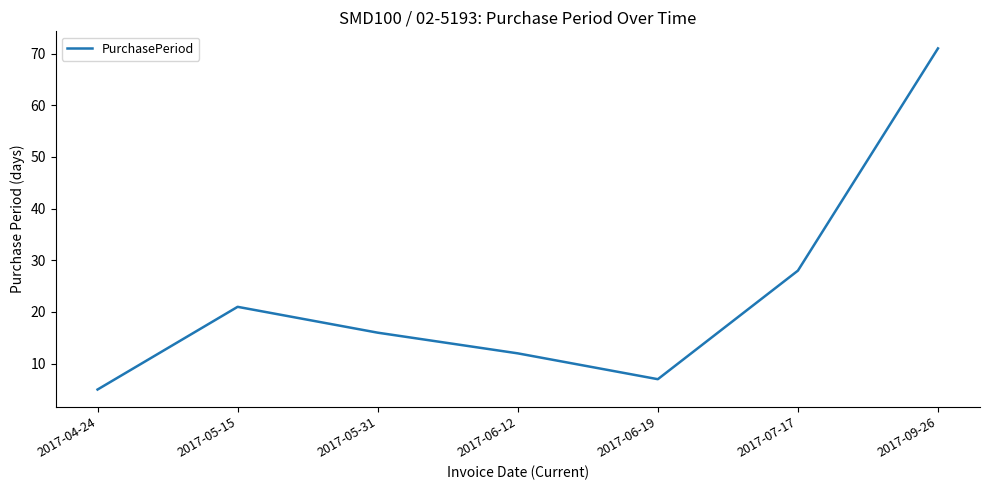

List the labels in order of value, smallest first.

2017-04-24, 2017-06-19, 2017-06-12, 2017-05-31, 2017-05-15, 2017-07-17, 2017-09-26